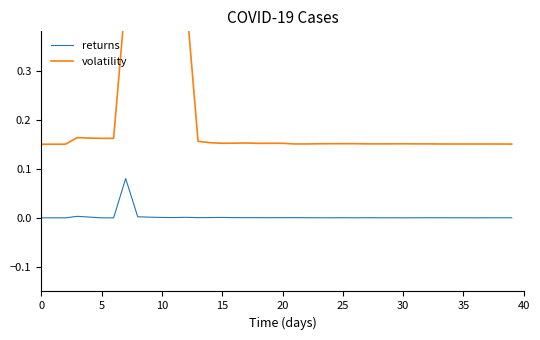

The value of volatility at 20 is 0.2. True or false?

False